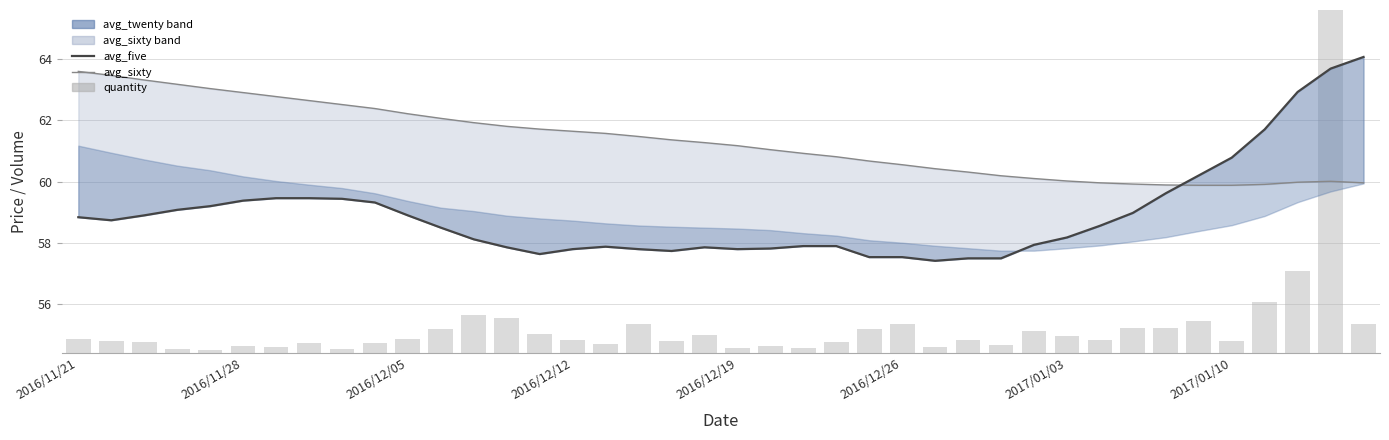

Which series changed the most between 2016/11/28 and 25?

avg_sixty